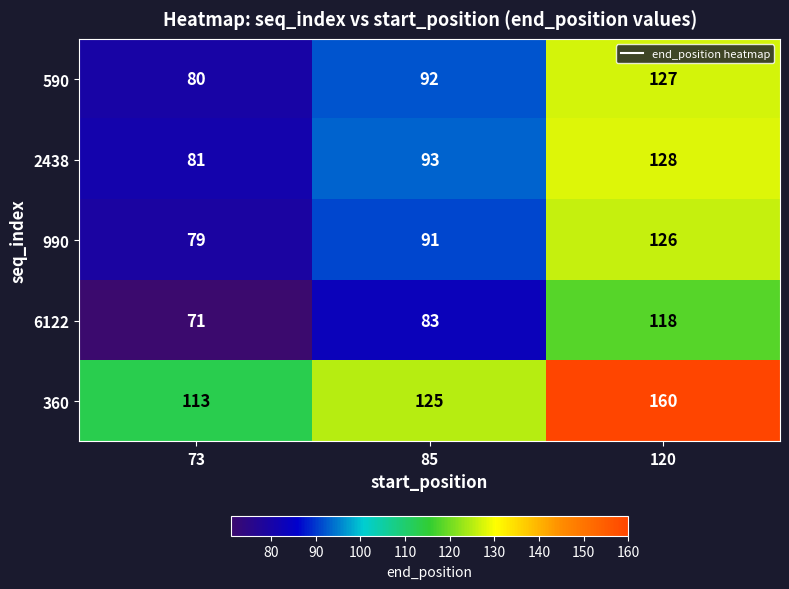

At which label is 6122 closest to 94?

85